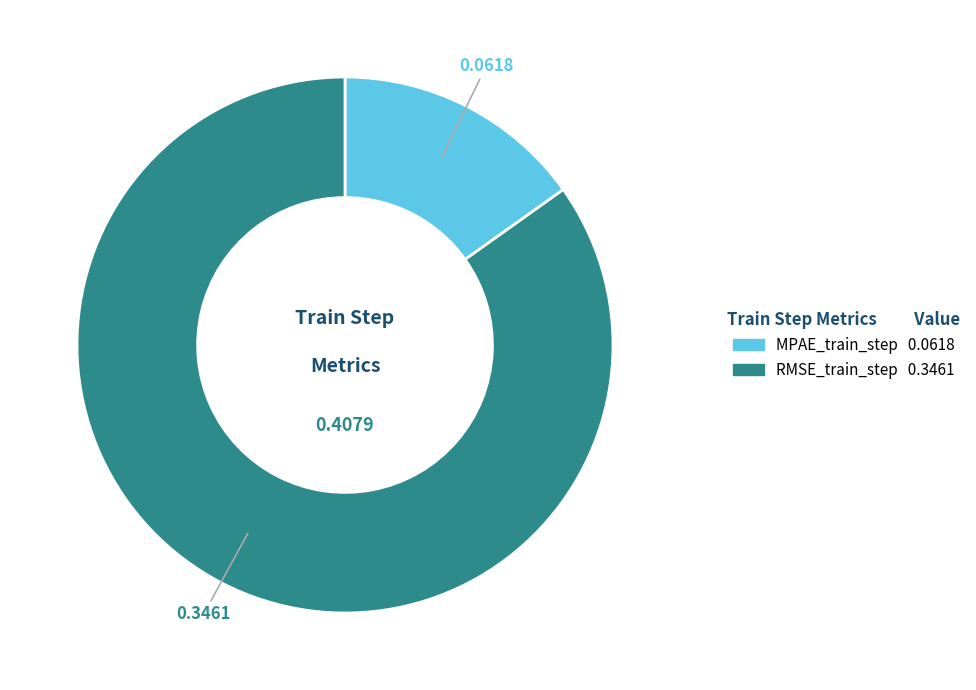

Do RMSE_train_step and MPAE_train_step together represent more than half of the pie?

Yes